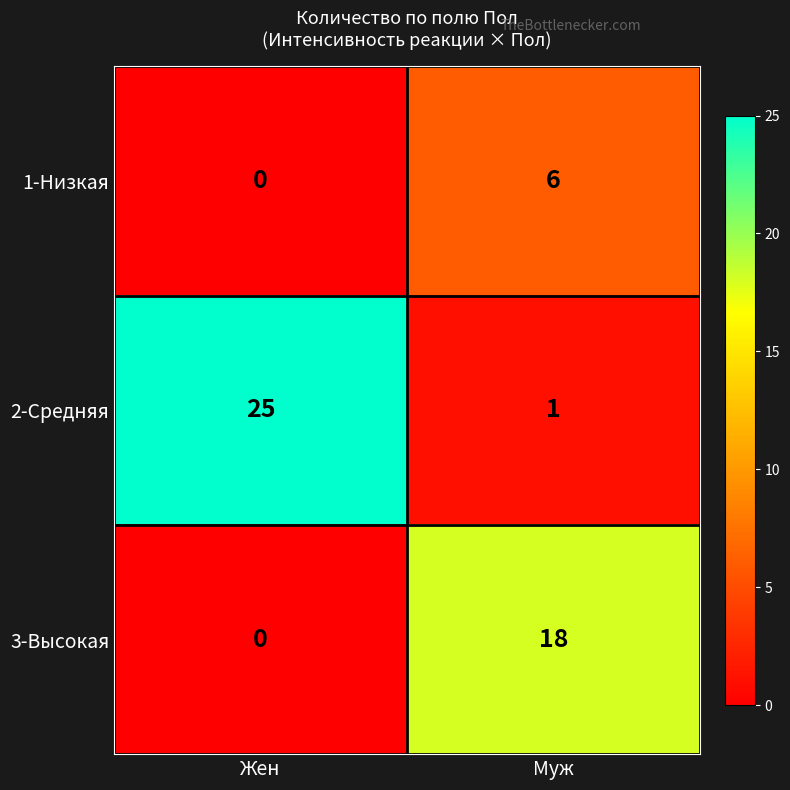

Reading left to right, transcribe all the data shown in this chart.

1-Низкая: 0	6
2-Средняя: 25	1
3-Высокая: 0	18